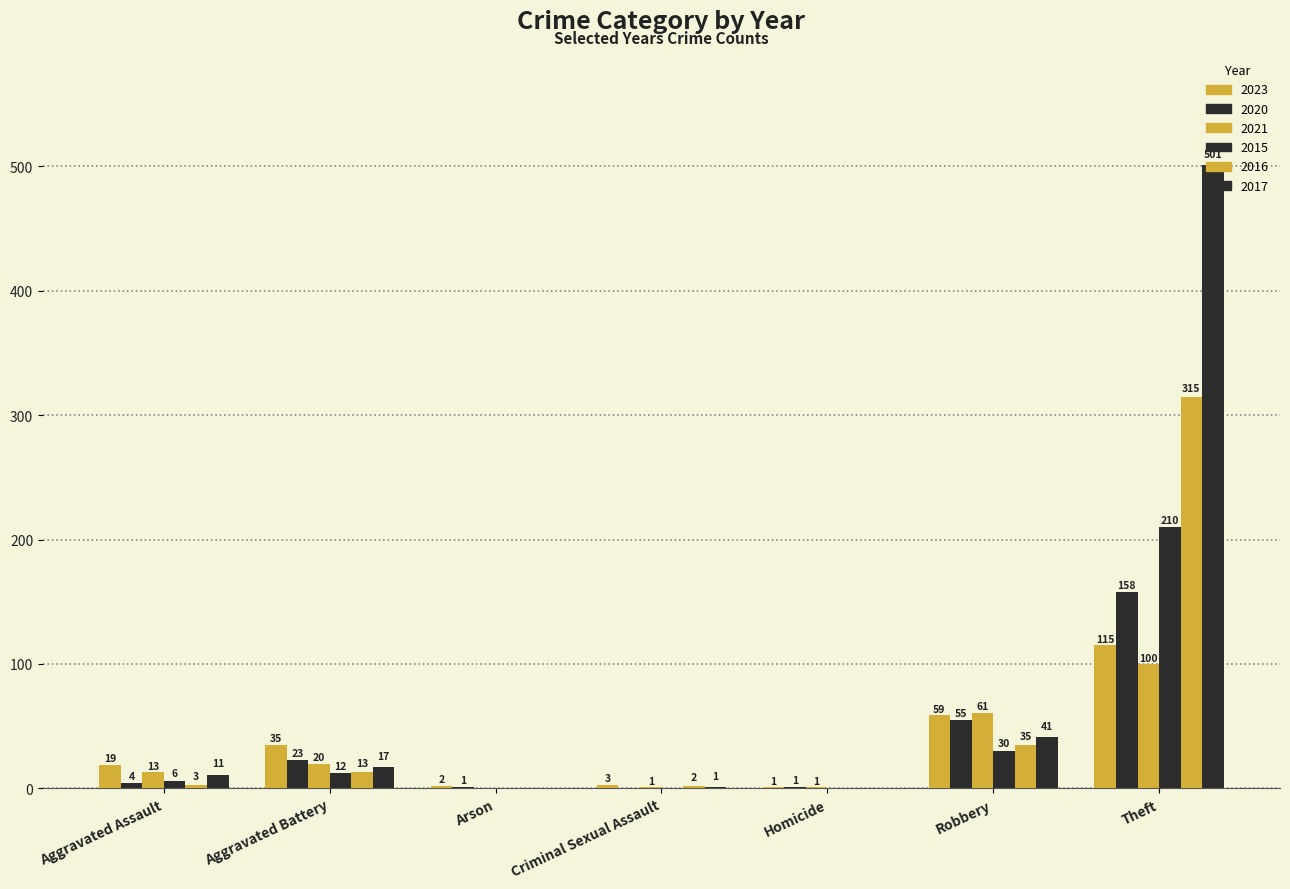

Are the bars horizontal?

No